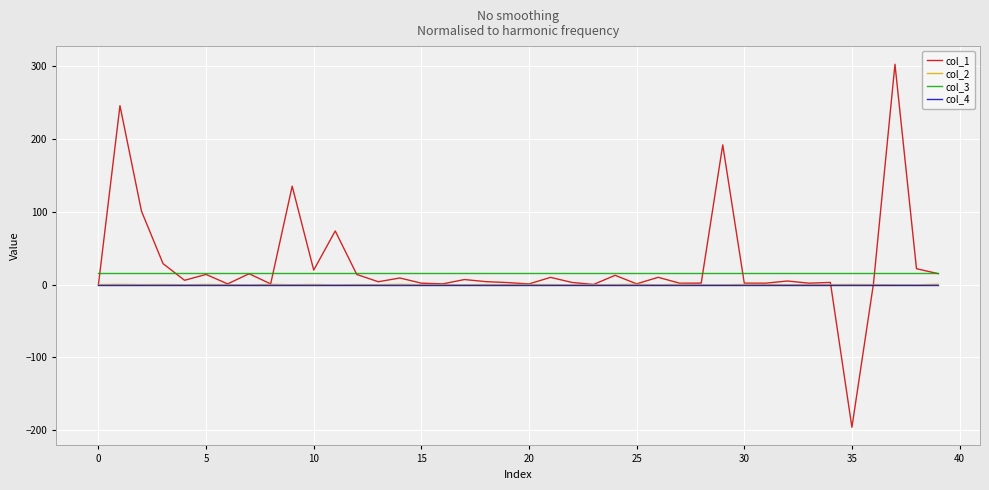

True or false: col_2 and col_3 cross at least once.

False